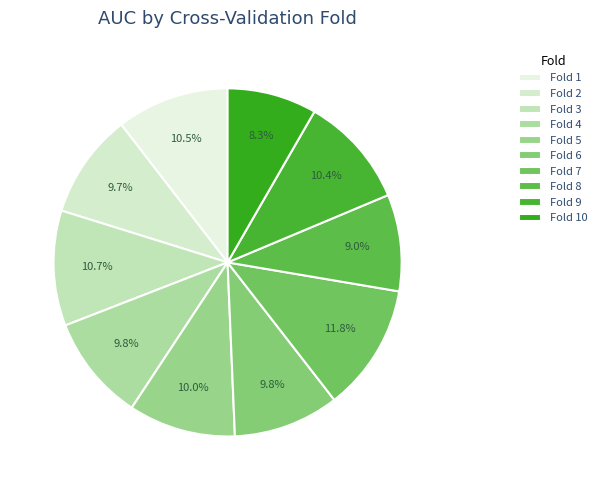

Is there a majority slice in this chart?

No